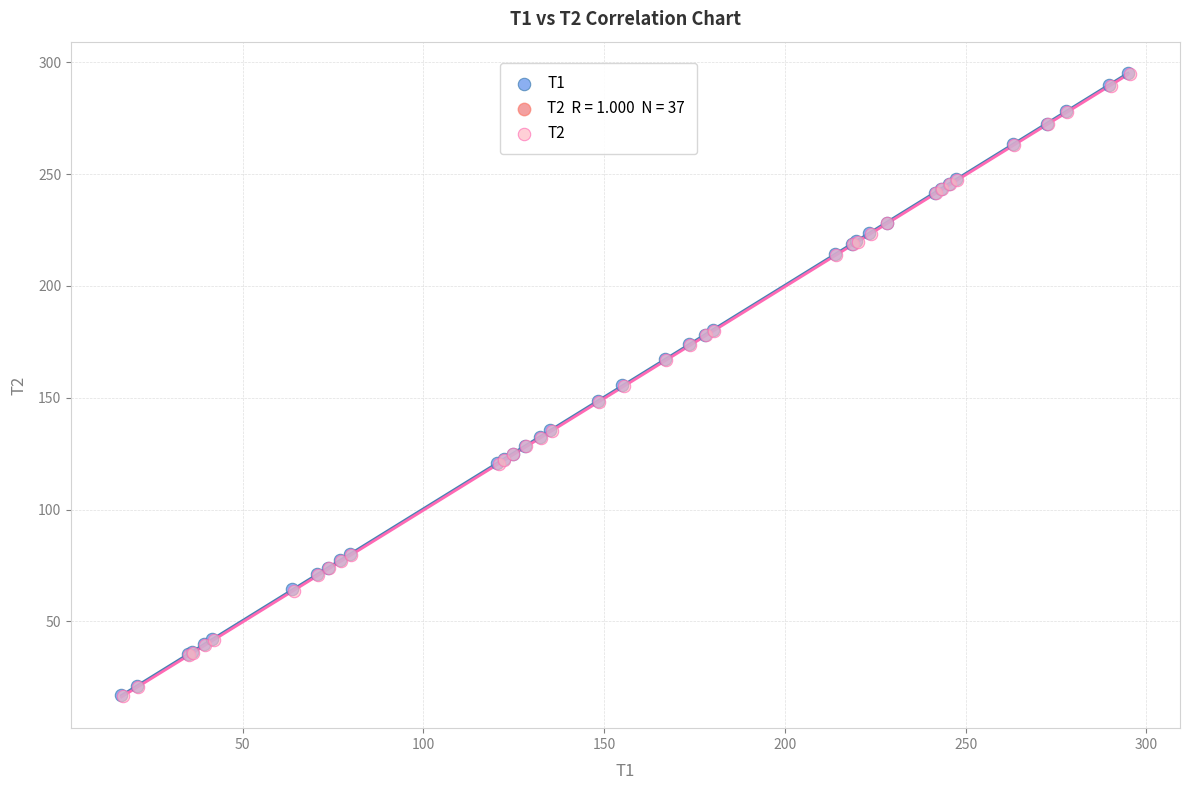

Which series has the largest Y range (max minus min)?

T1